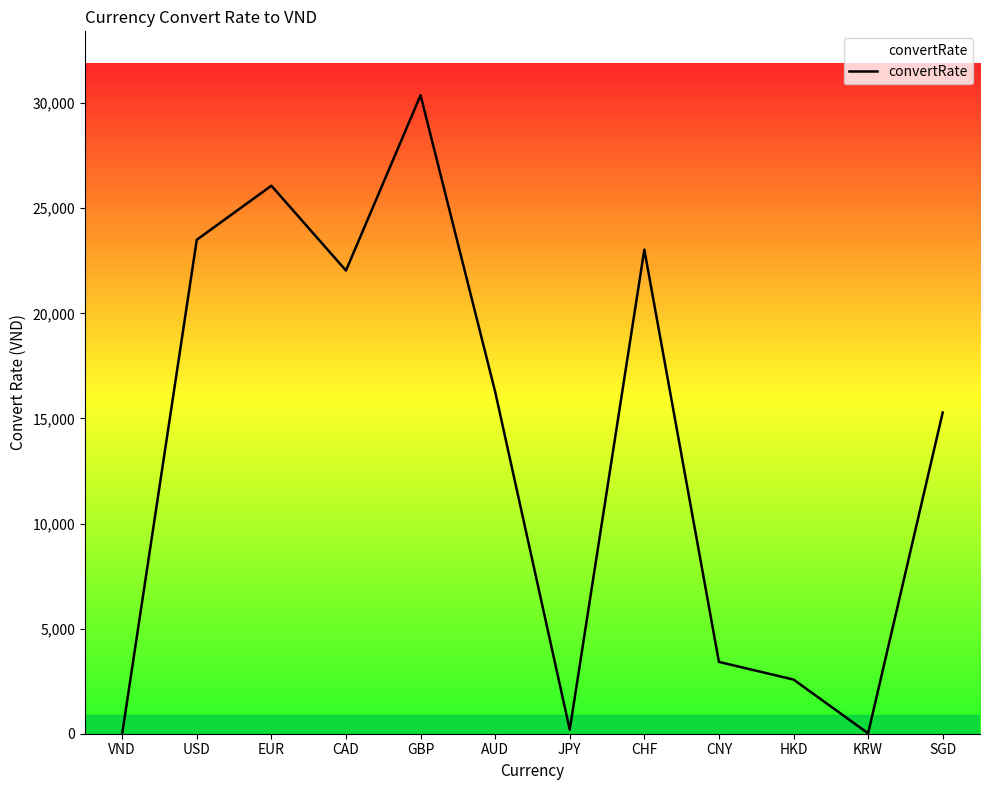

How many lines are shown in the chart?

1